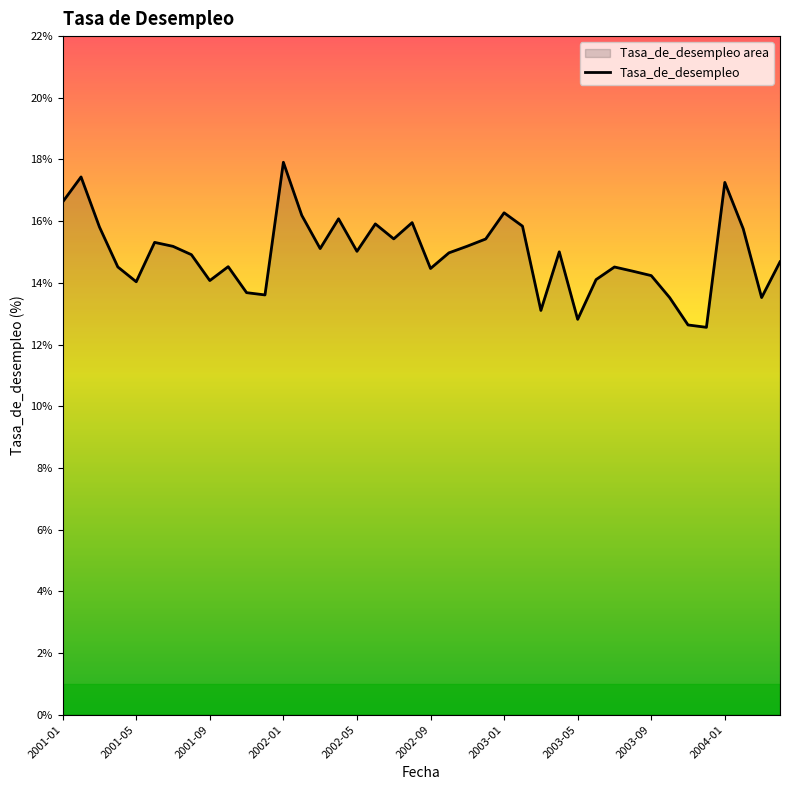

True or false: the data shows 5.2 at 2002-05.

False